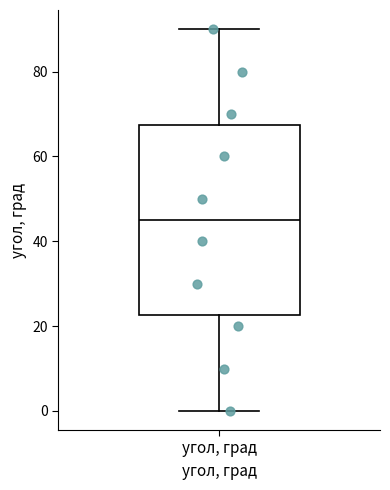

Read this box plot against the y-axis: the position of the median line, the range covered by the box, and the ends of both whiskers. The values are not printed on the chart, so give them approximately, as read against the axis.

median 46, box 22 to 68, whiskers 0 to 90